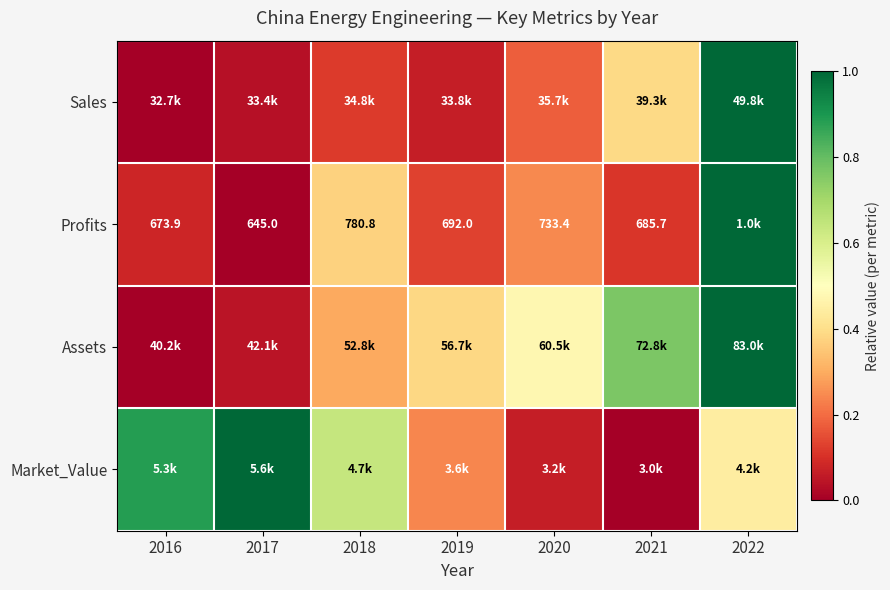

At which label is Sales closest to 0?

2016